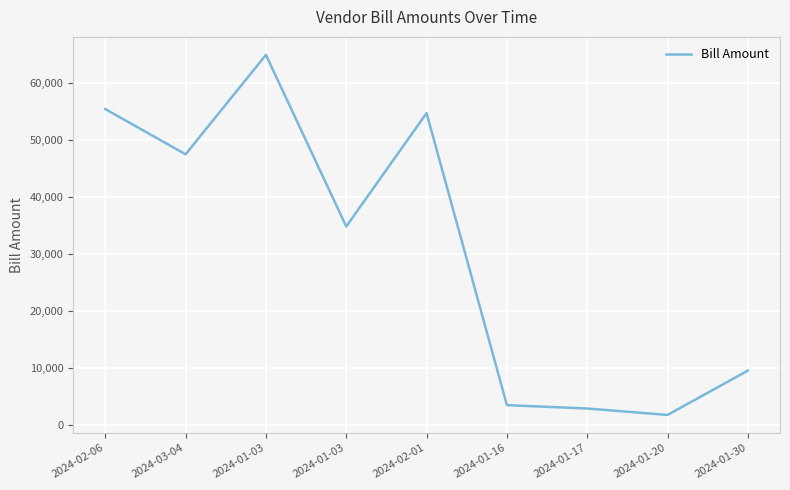

List the labels in order of value, largest first.

2024-01-03, 2024-02-06, 2024-02-01, 2024-03-04, 2024-01-03, 2024-01-30, 2024-01-16, 2024-01-17, 2024-01-20